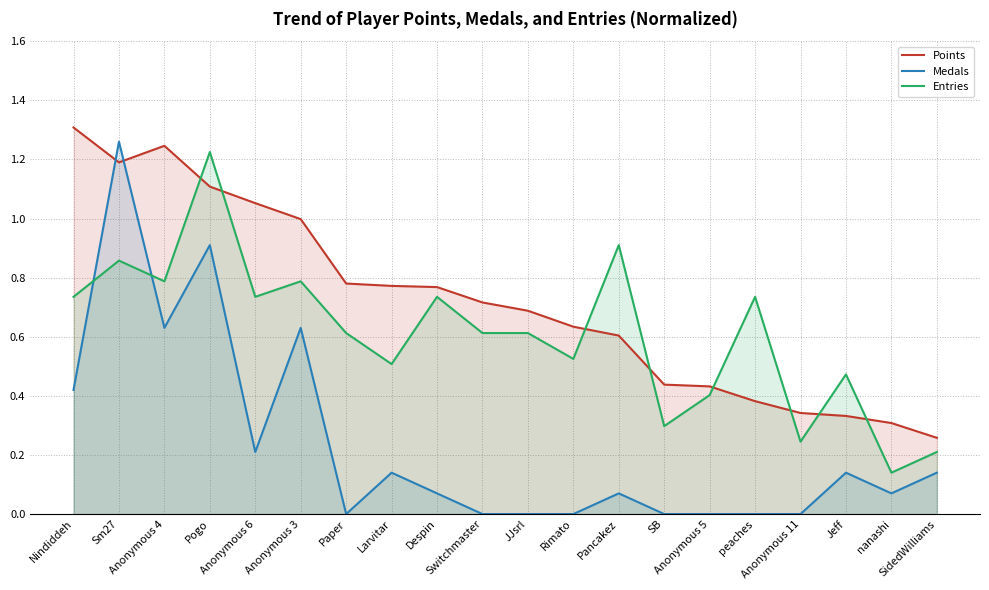

What is the value of the Entries point at the 16th from the left?

0.7